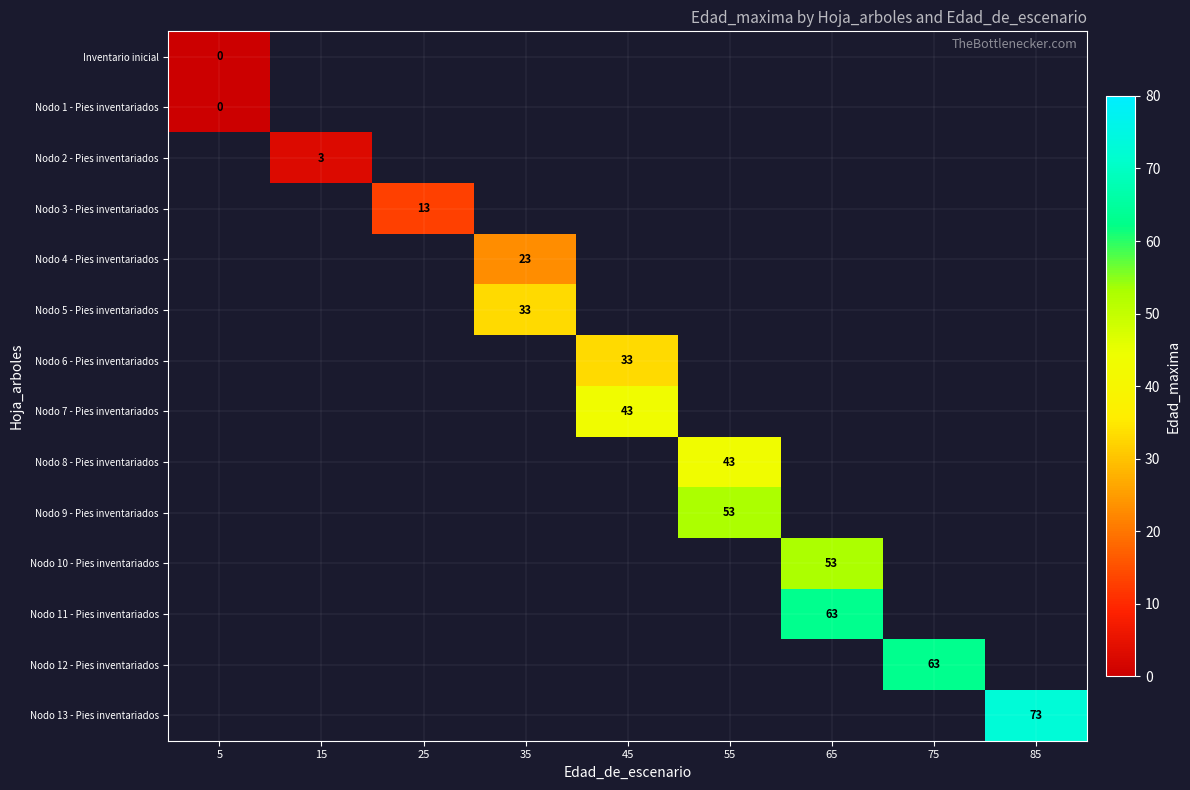

Is it true that Nodo 8 - Pies inventariados equals 75 at 55?

False